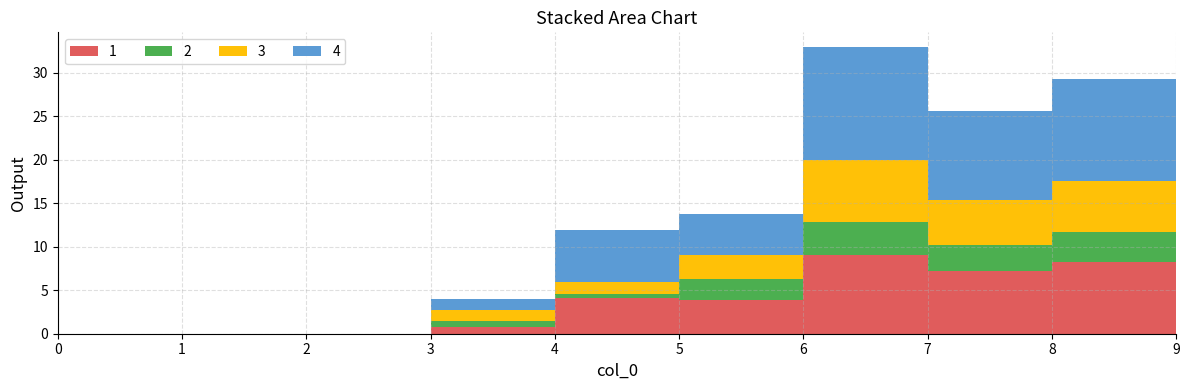

Reading right to left, transcribe all the data shown in this chart.

1: 9.1	8.2	7.2	9.0	3.9	4.1	0.8	0.0	0.0	0.0
2: 3.9	3.5	3.1	3.9	2.4	0.5	0.7	0.0	0.0	0.0
3: 6.5	5.9	5.1	7.0	2.7	1.4	1.2	0.0	0.0	0.0
4: 13.0	11.7	10.2	13.1	4.7	5.9	1.3	0.0	0.0	0.0